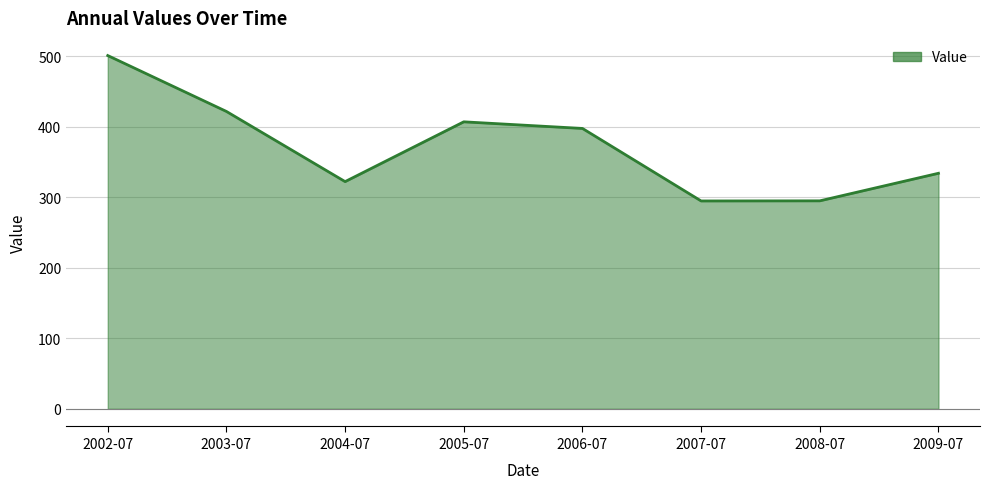

Count the number of data series in this chart.

1